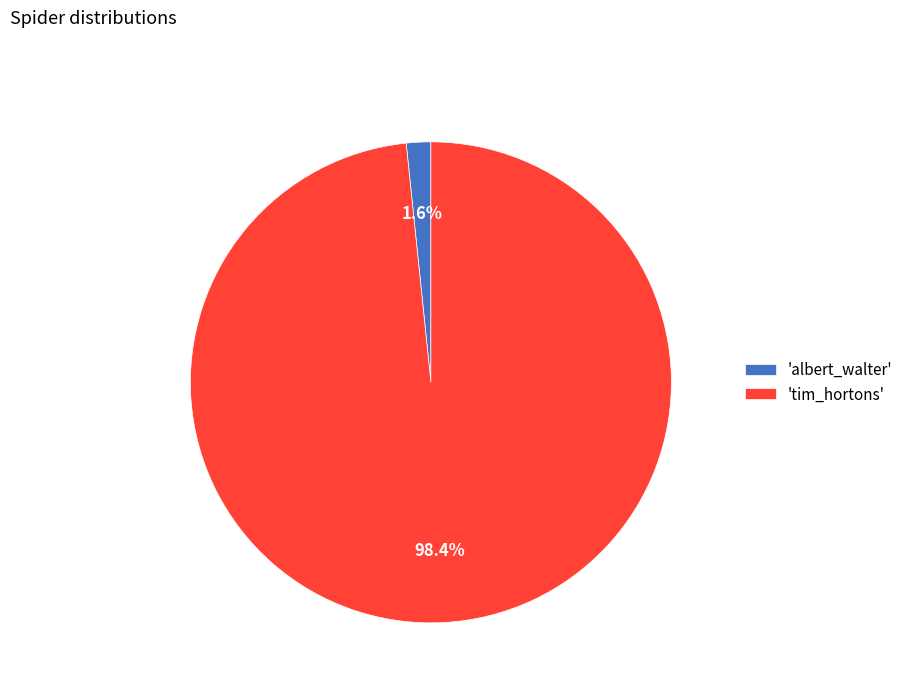

To the nearest percent, what is the average slice percentage?

50%